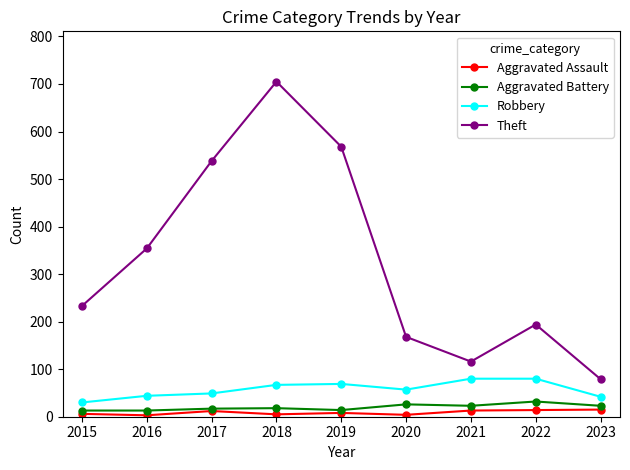

In Theft, how many points are higher than both neighbors (excluding endpoints)?

2